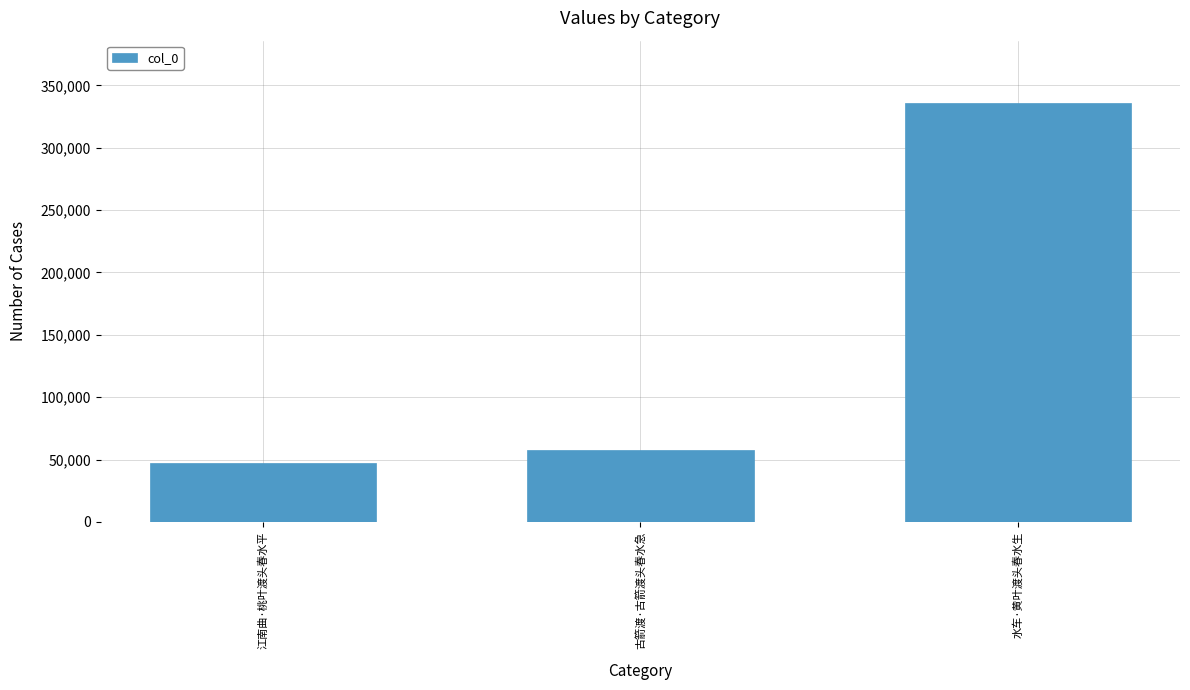

Rank the categories by value from lowest to highest.

江南曲·桃叶渡头春水平, 古箭渡·古箭渡头春水急, 水车·黄叶渡头春水生